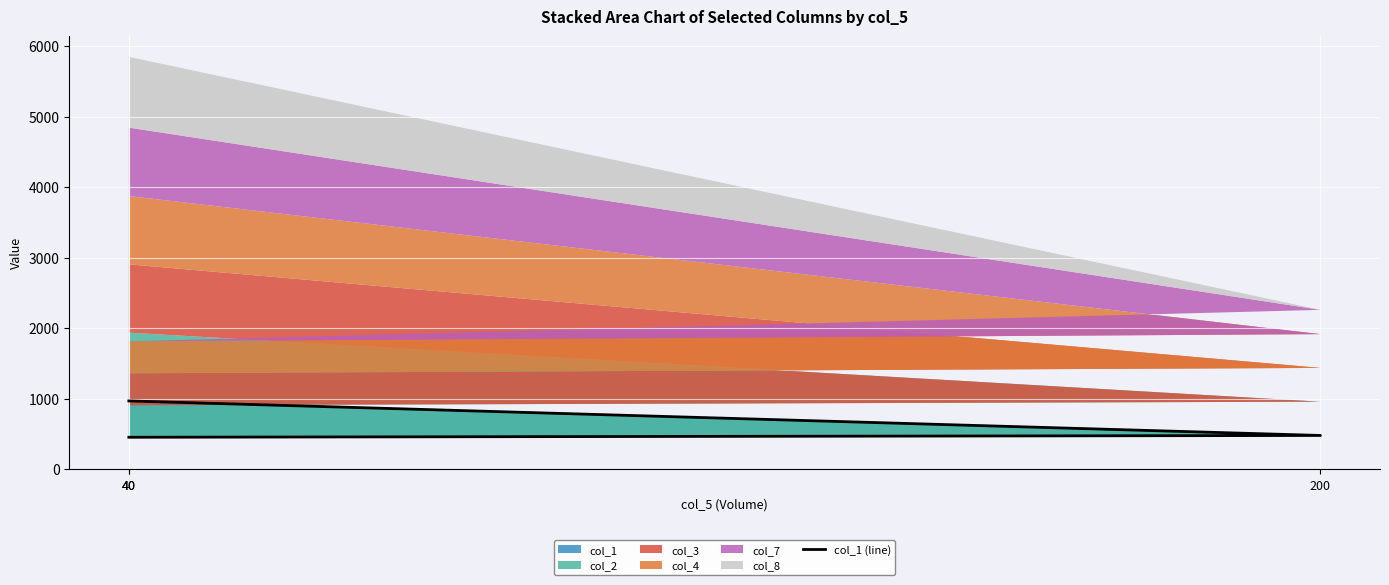

What value does the data have at 40?

968.9